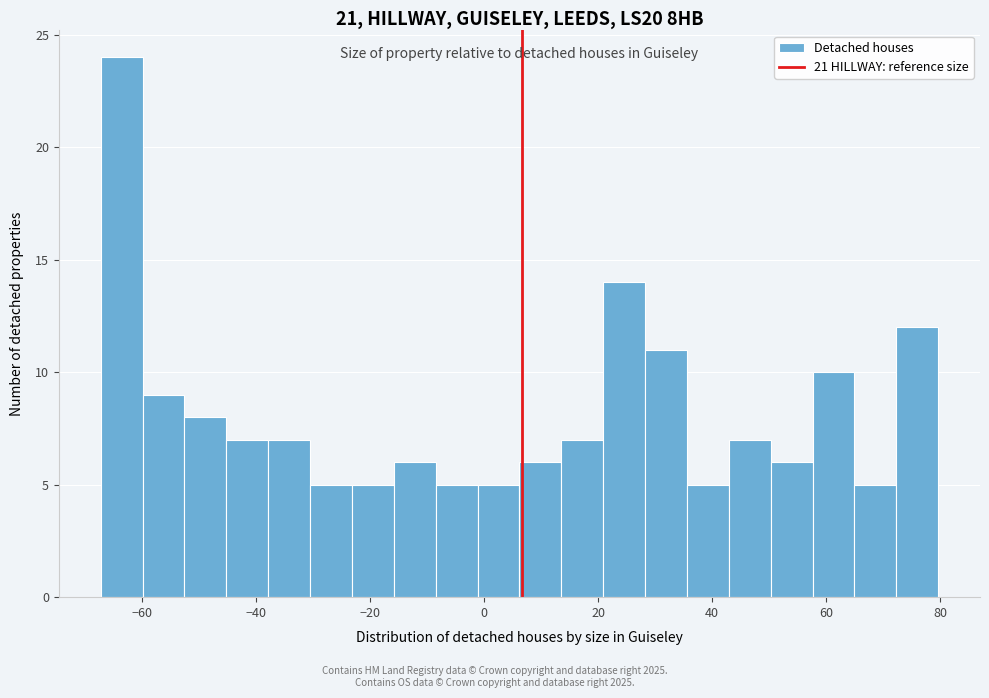

Read against the x-axis, roughly where is the centre of the tallest bar?

-64